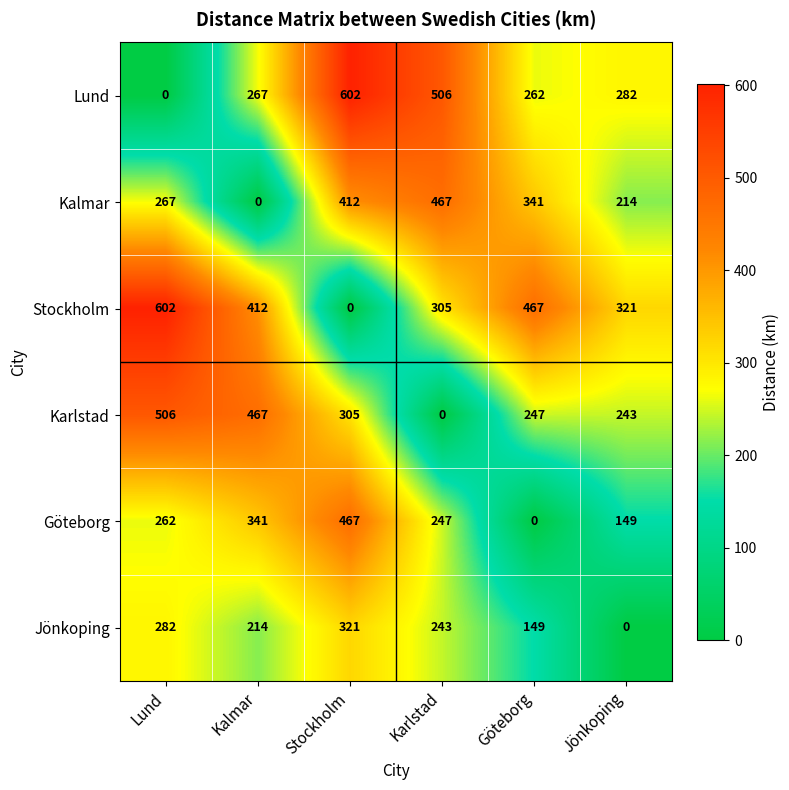

How many distinct data groups are displayed?

6